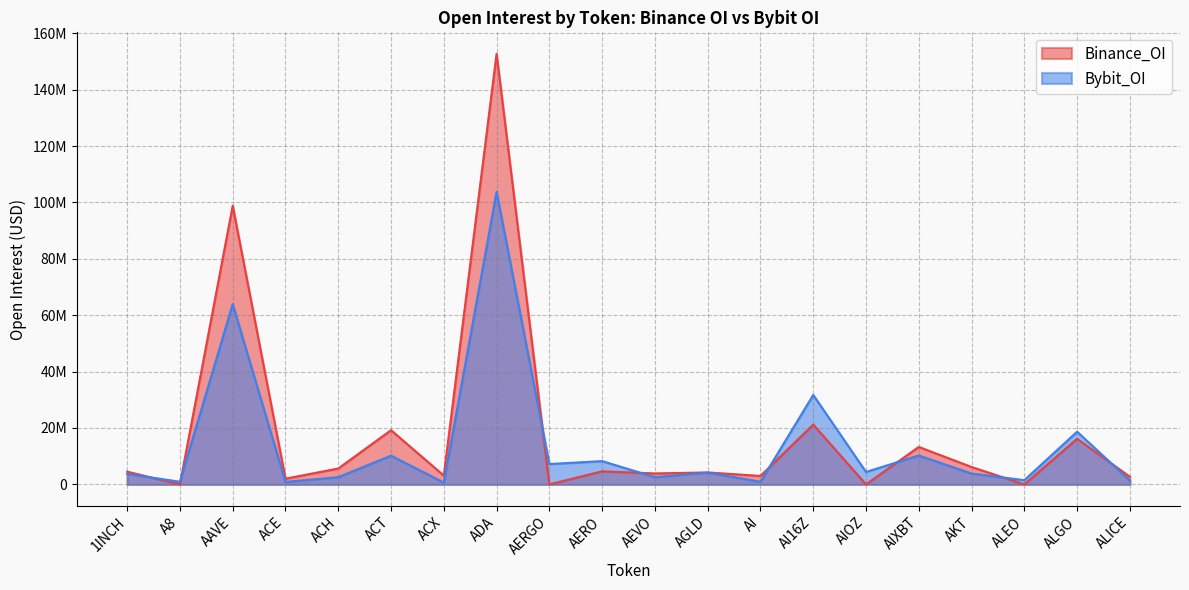

What is the label of the 18th point from the left?

ALEO